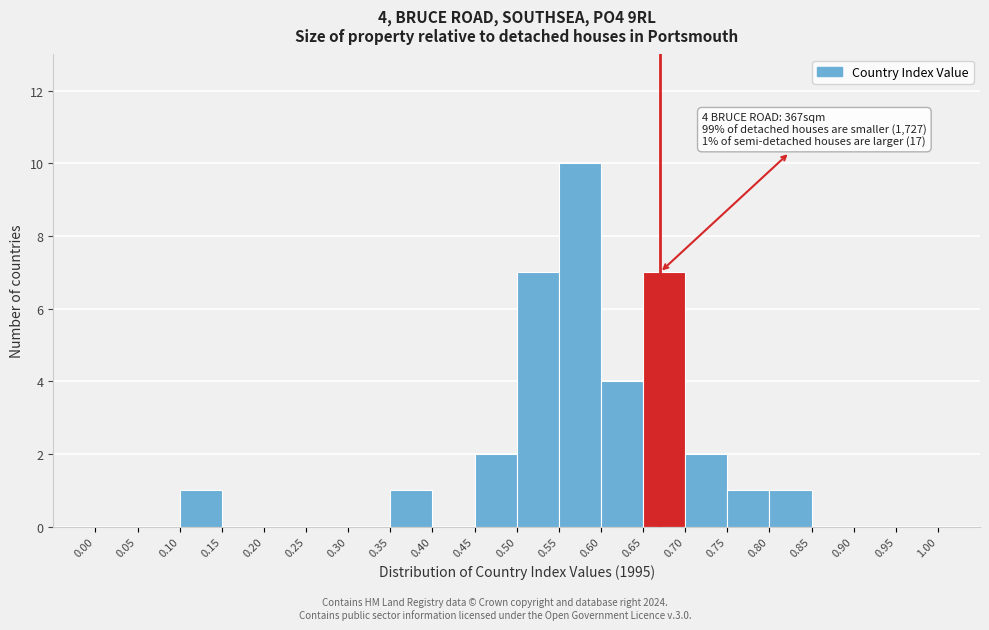

Which range on the x-axis has the tallest bar?

0.55 to 0.60